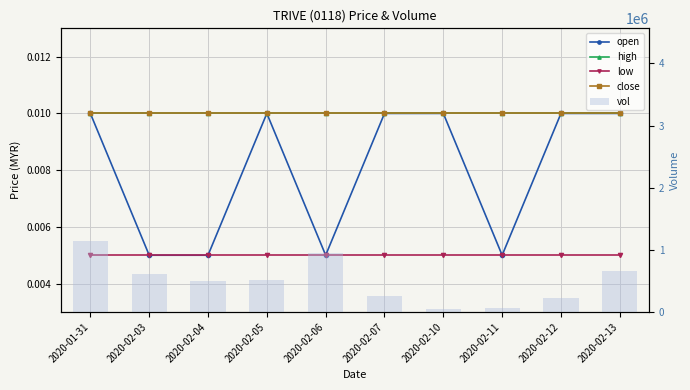

Which series has the largest total across all categories?

vol